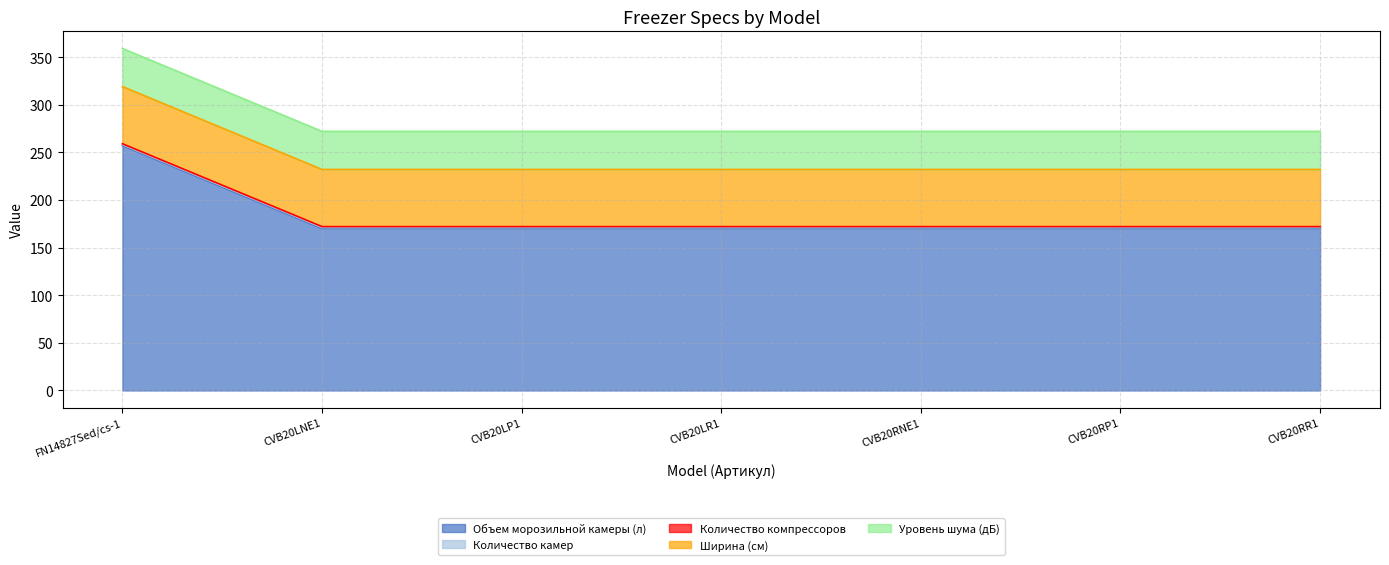

Which series has the largest total across all categories?

Объем морозильной камеры (л)